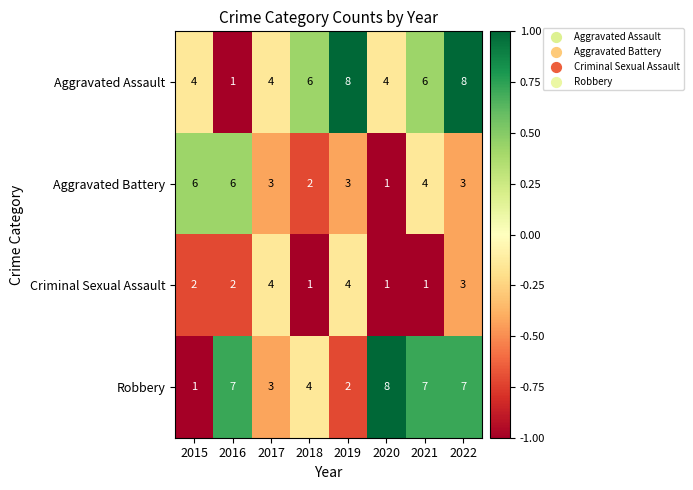

Count the Robbery values in the range 3 to 7.

5